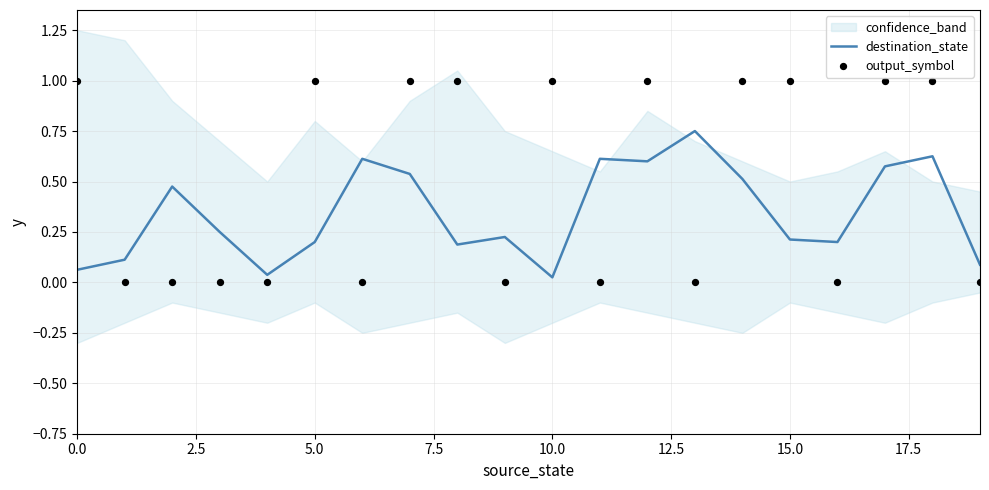

True or false: destination_state has a value of 0.1 at 15.0.

False